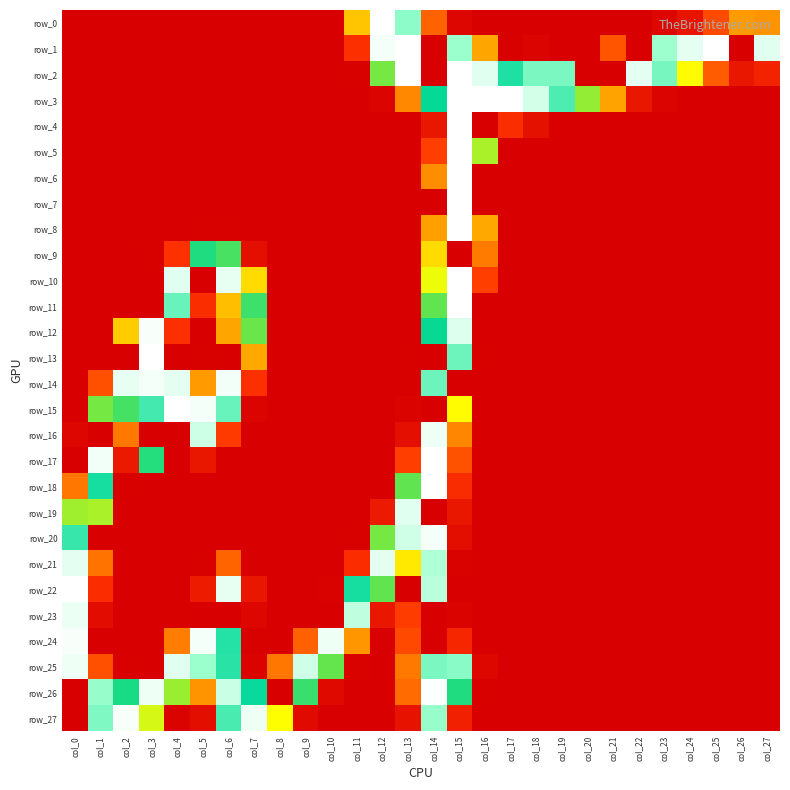

What is the difference between the highest and lowest values at col_22?

247